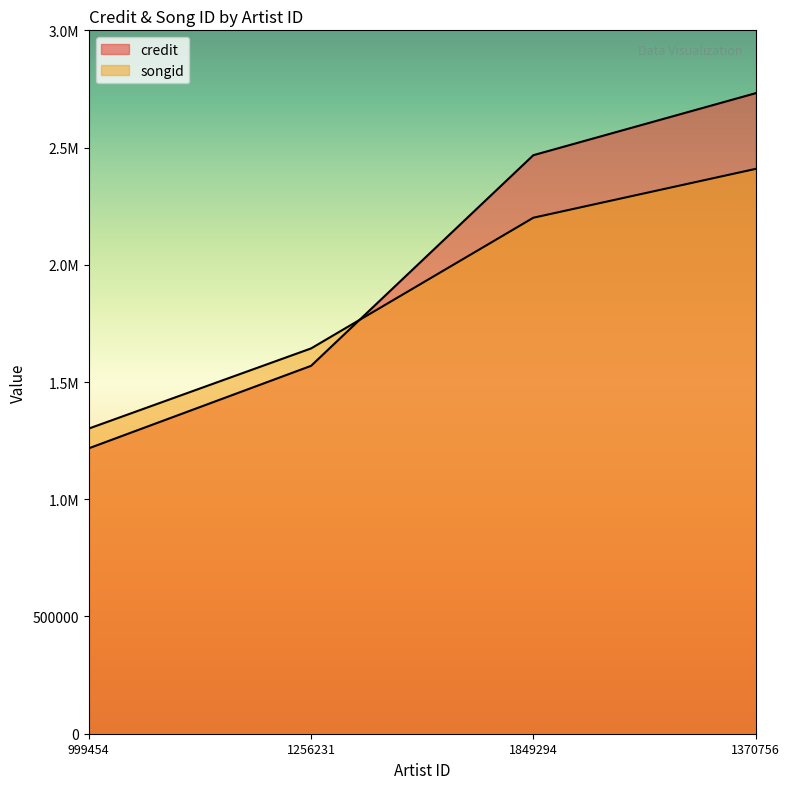

True or false: songid has more than 2 interior local peaks.

False